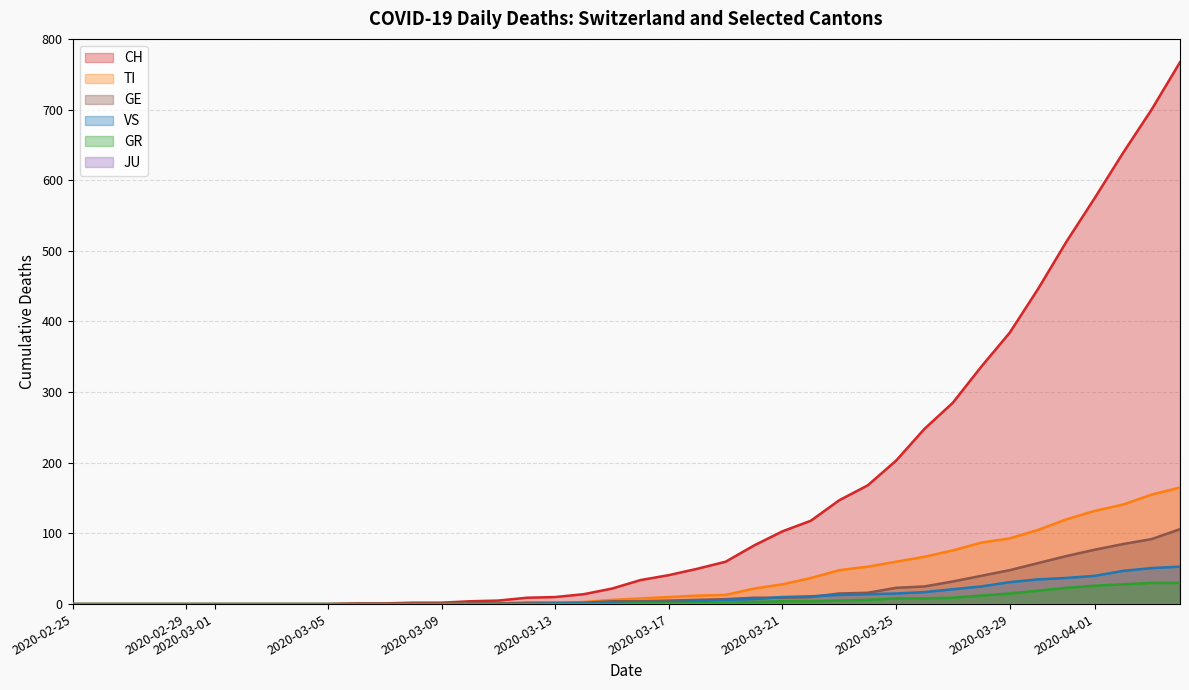

Which series has the widest spread of values?

CH